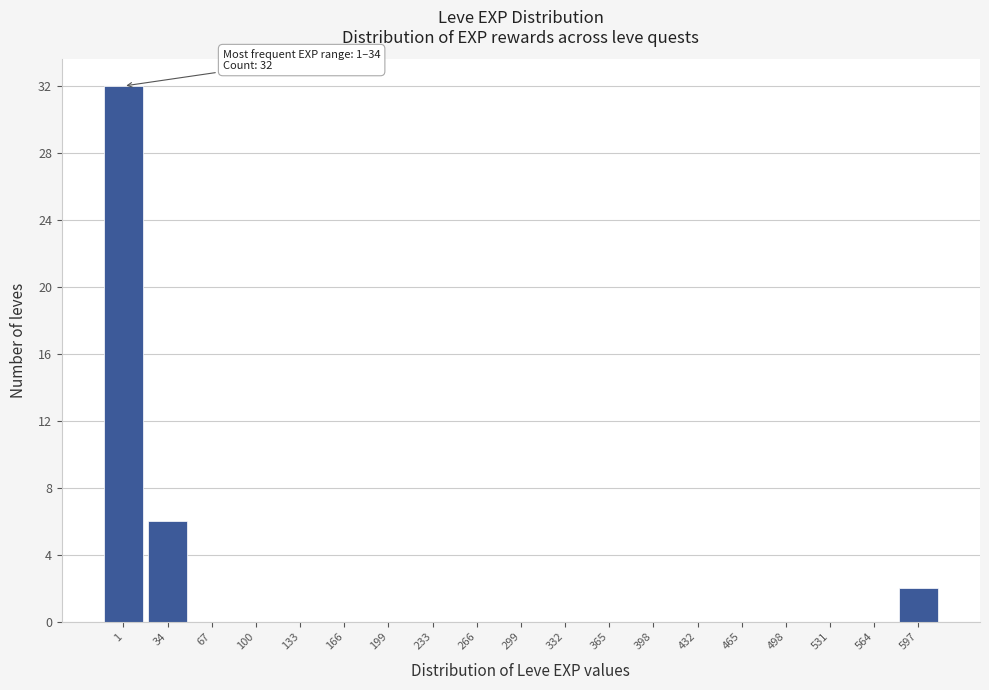

Reading right to left, extract all data points from this chart.

597=2	564=0	531=0	498=0	465=0	432=0	398=0	365=0	332=0	299=0	266=0	233=0	199=0	166=0	133=0	100=0	67=0	34=6	1=32